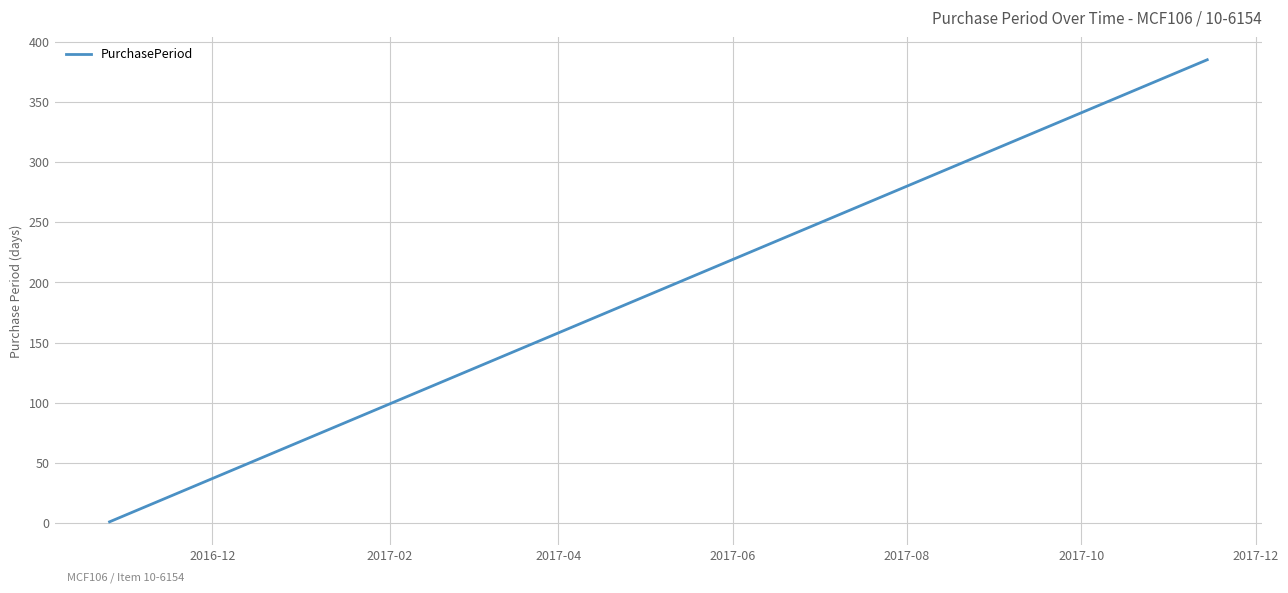

What is the greatest value displayed?

385